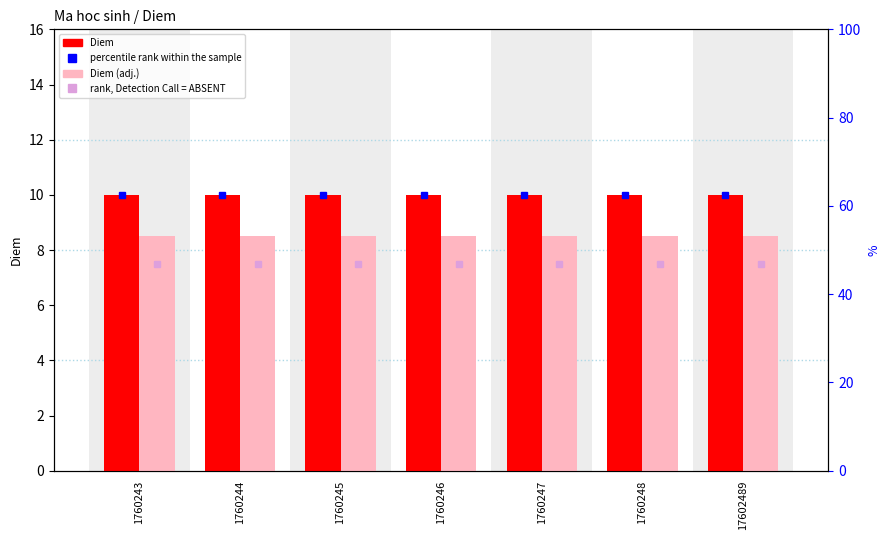

Which label corresponds to the largest value in the chart?

1760243